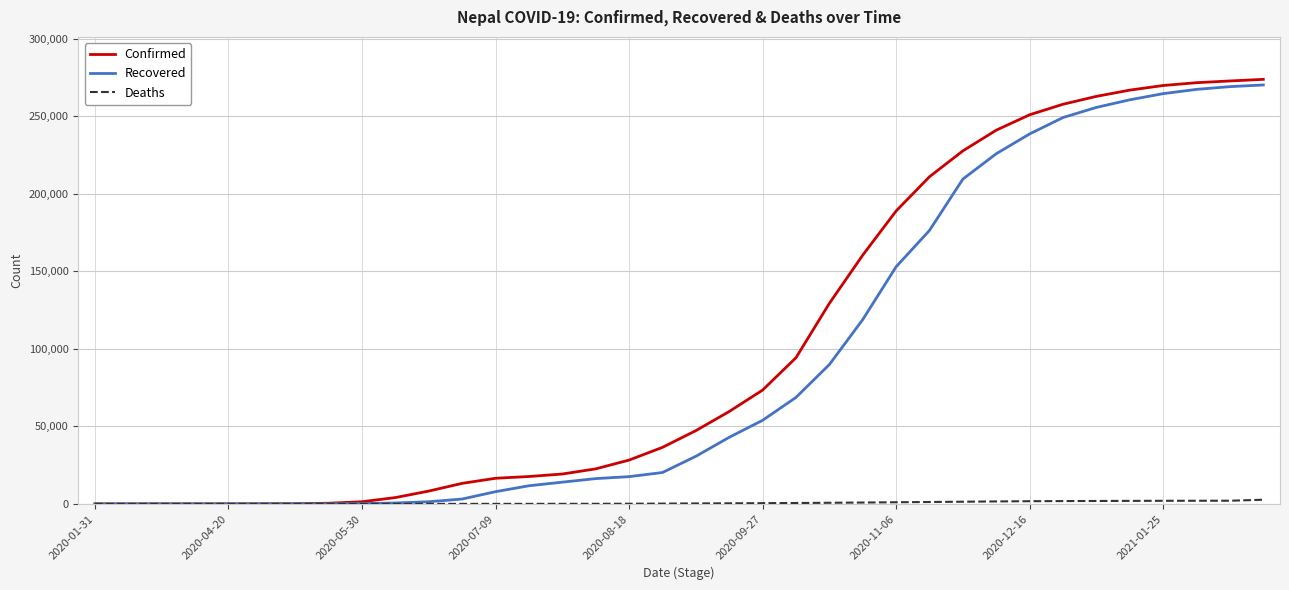

Which series has the widest spread of values?

Confirmed